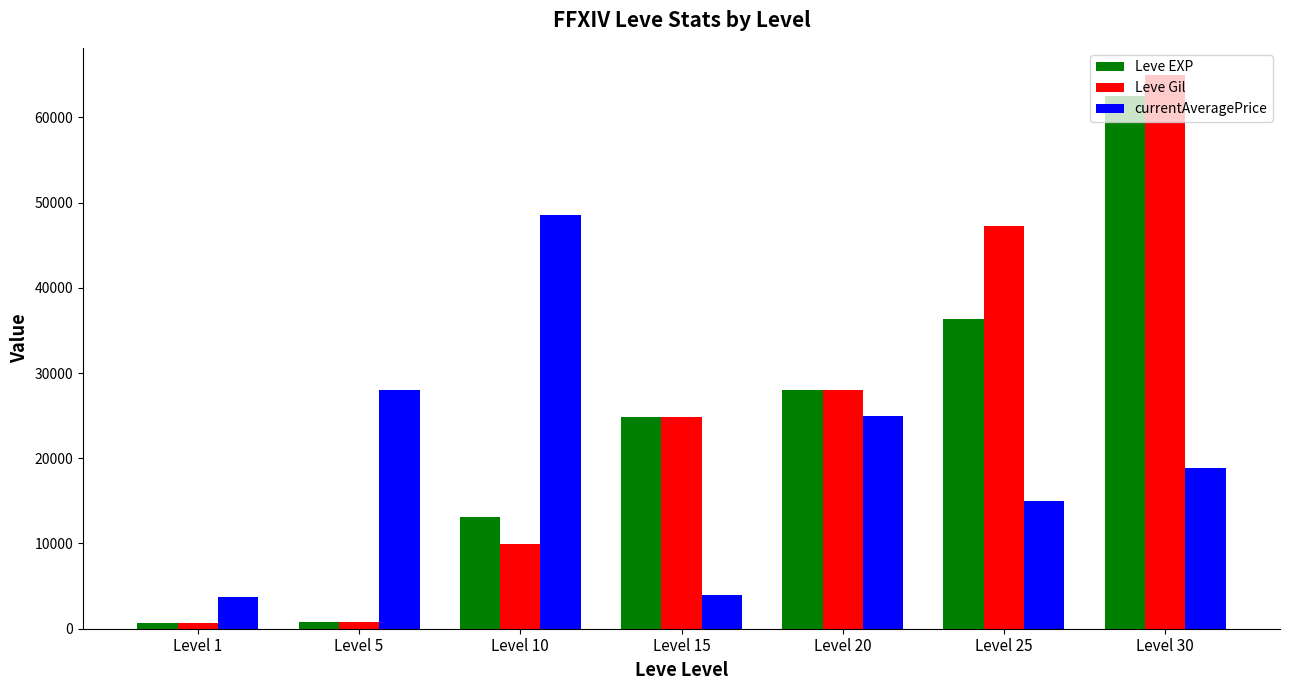

The value of Leve EXP at Level 30 is 62560. True or false?

True